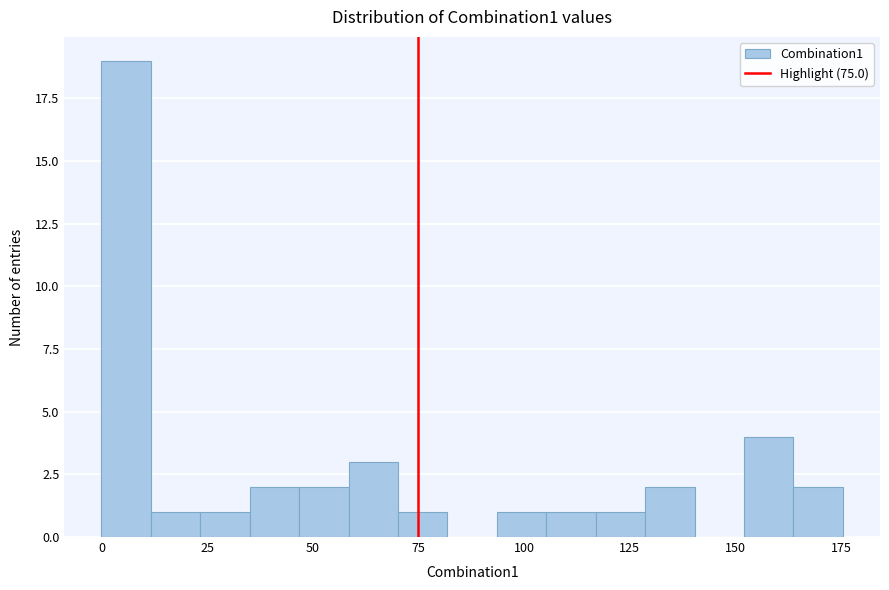

Around what value on the x-axis is the tallest bar? Give the approximate position of its centre, as read against the axis.

5